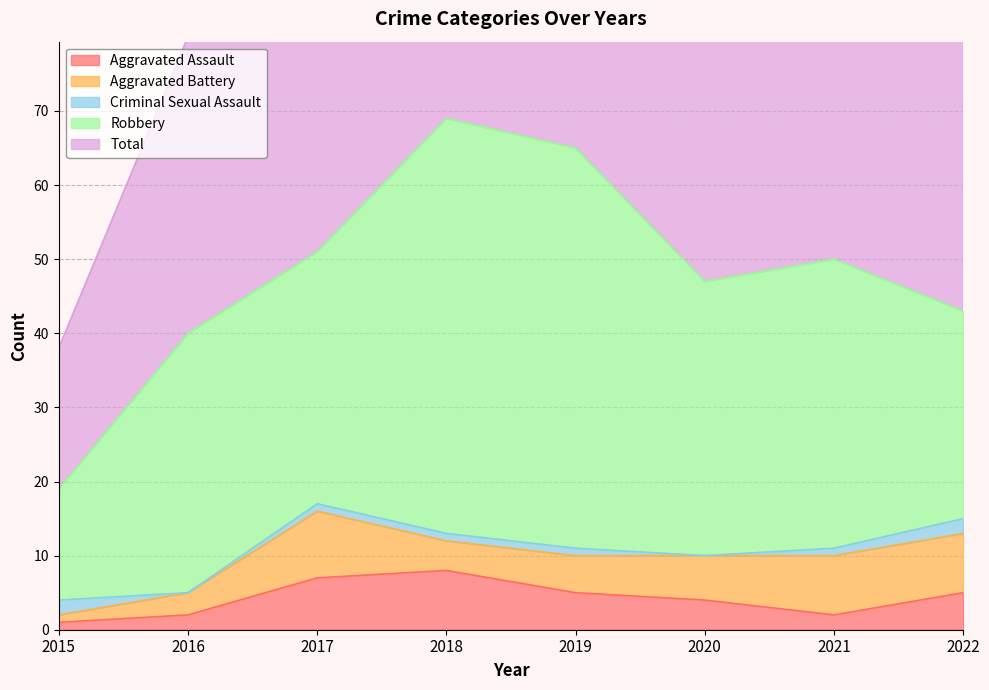

The Criminal Sexual Assault series shows 1 at 2018. True or false?

True